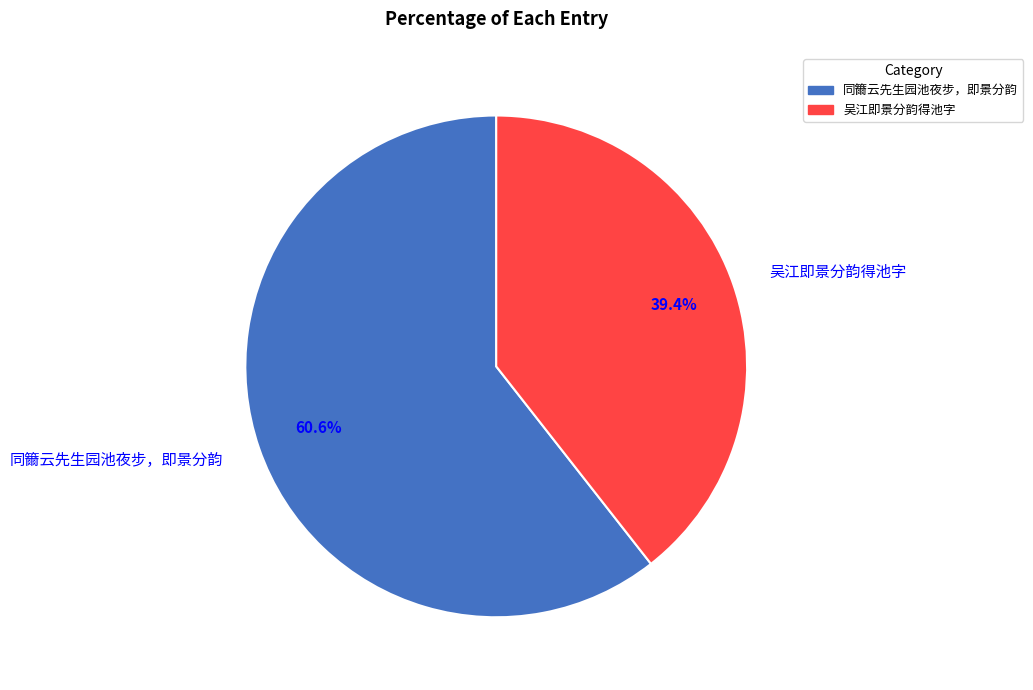

How many slices are in this pie chart?

2